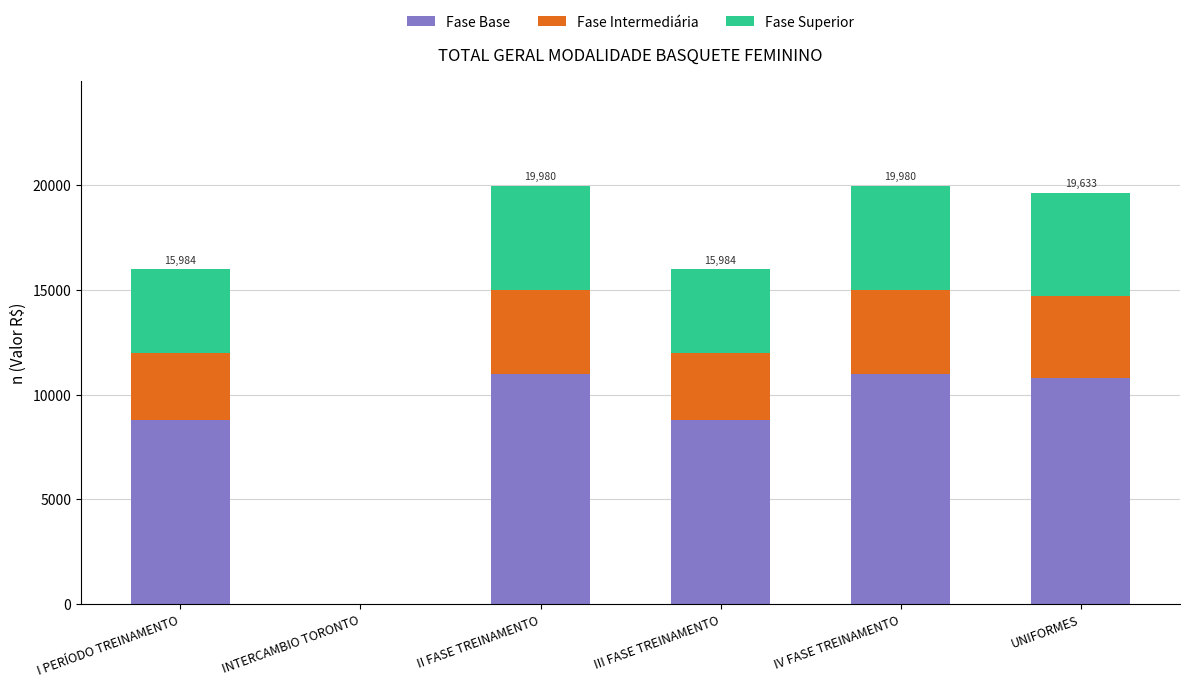

Does the chart contain stacked bars?

Yes